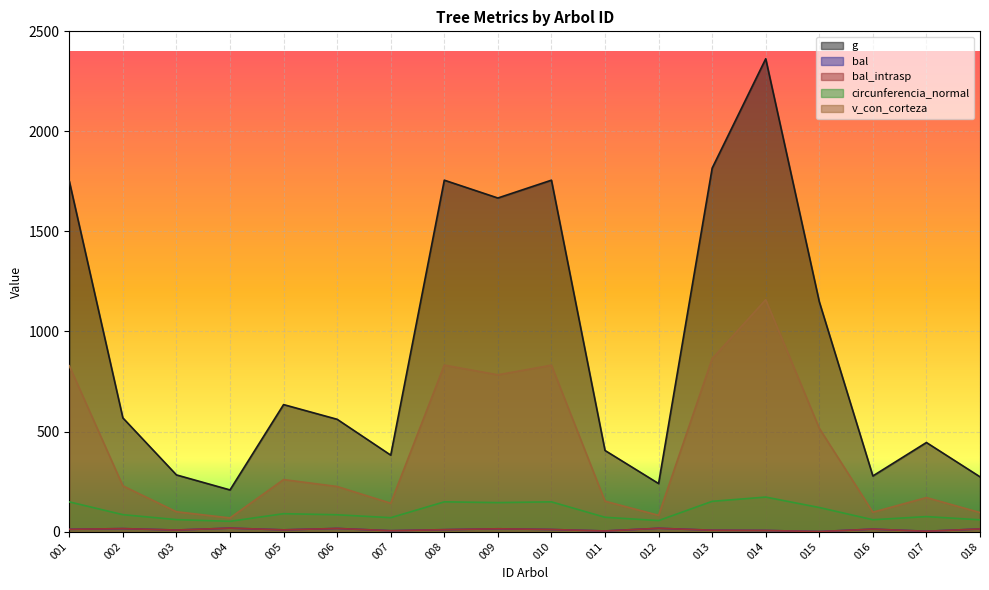

True or false: v_con_corteza and circunferencia_normal intersect in this chart.

False